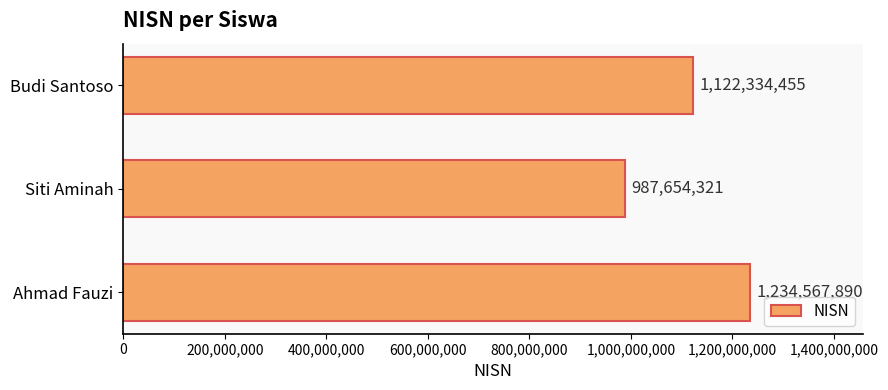

What is the change in value from Ahmad Fauzi to Budi Santoso?

-112233435